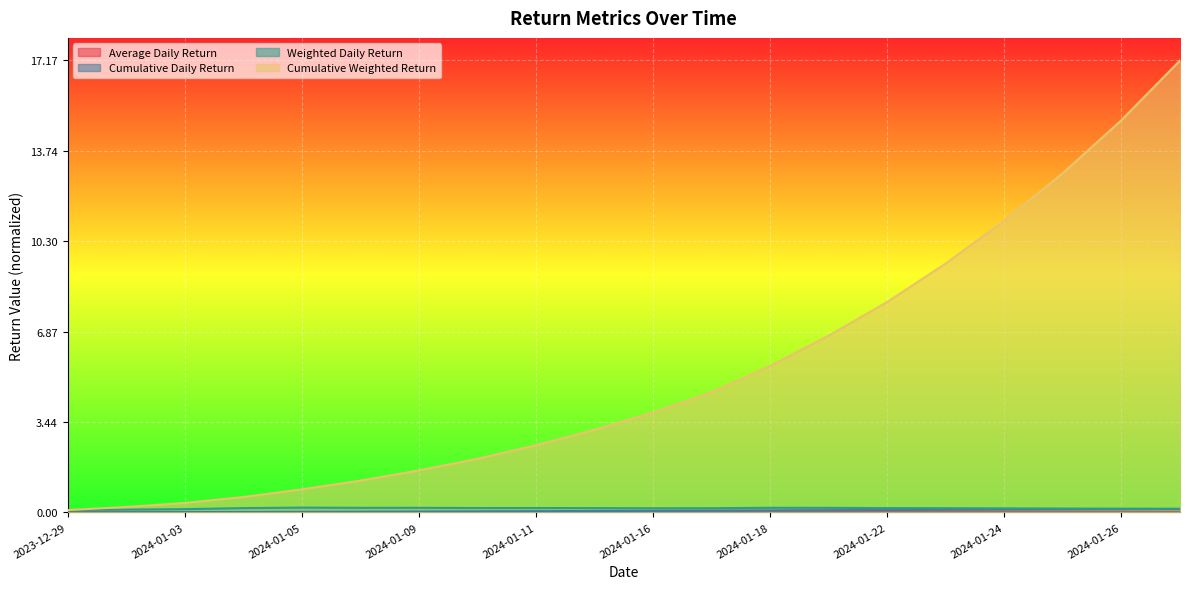

Reading right to left, extract all data points from this chart.

Average Daily Return: 2024-01-29=0.0	2024-01-26=0.0	2024-01-25=0.0	2024-01-24=0.0	2024-01-23=0.0	2024-01-22=0.0	2024-01-19=0.0	2024-01-18=0.0	2024-01-17=0.0	2024-01-16=0.0	2024-01-12=0.0	2024-01-11=0.0	2024-01-10=0.0	2024-01-09=0.0	2024-01-08=0.0	2024-01-05=0.0	2024-01-04=0.0	2024-01-03=0.0	2024-01-02=0.0	2023-12-29=0.0
Cumulative Daily Return: 2024-01-29=0.0	2024-01-26=0.0	2024-01-25=0.0	2024-01-24=0.0	2024-01-23=0.0	2024-01-22=0.0	2024-01-19=0.0	2024-01-18=0.0	2024-01-17=0.0	2024-01-16=0.0	2024-01-12=0.0	2024-01-11=0.0	2024-01-10=0.0	2024-01-09=0.0	2024-01-08=0.0	2024-01-05=0.0	2024-01-04=0.0	2024-01-03=0.0	2024-01-02=0.0	2023-12-29=0.0
Weighted Daily Return: 2024-01-29=0.0	2024-01-26=0.0	2024-01-25=0.0	2024-01-24=0.0	2024-01-23=0.0	2024-01-22=0.0	2024-01-19=0.0	2024-01-18=0.0	2024-01-17=0.0	2024-01-16=0.0	2024-01-12=0.0	2024-01-11=0.0	2024-01-10=0.0	2024-01-09=0.0	2024-01-08=0.0	2024-01-05=0.0	2024-01-04=0.0	2024-01-03=0.0	2024-01-02=0.0	2023-12-29=0.0
Cumulative Weighted Return: 2024-01-29=1.0	2024-01-26=0.9	2024-01-25=0.8	2024-01-24=0.6	2024-01-23=0.6	2024-01-22=0.5	2024-01-19=0.4	2024-01-18=0.3	2024-01-17=0.3	2024-01-16=0.2	2024-01-12=0.2	2024-01-11=0.1	2024-01-10=0.1	2024-01-09=0.1	2024-01-08=0.1	2024-01-05=0.1	2024-01-04=0.0	2024-01-03=0.0	2024-01-02=0.0	2023-12-29=0.0